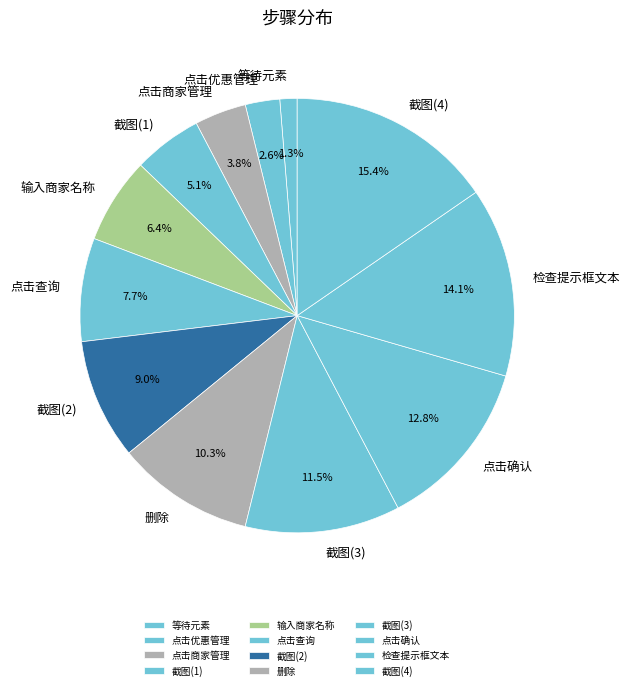

Approximately how many times larger is the value at 点击查询 compared to 截图(3)?

0.7